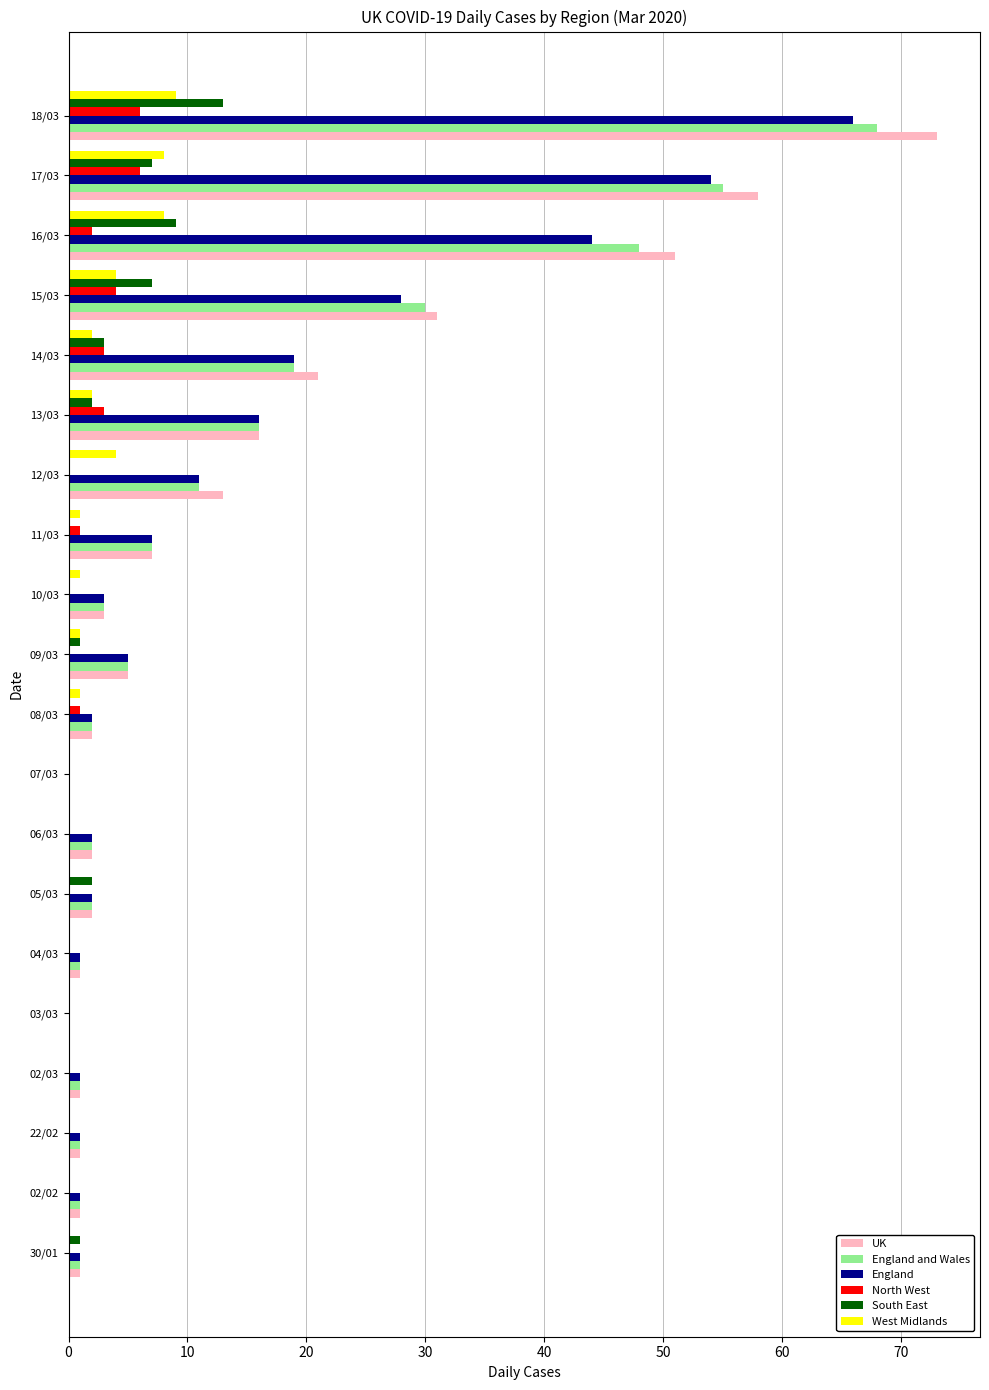

At which label is England and Wales closest to 34?

15/03